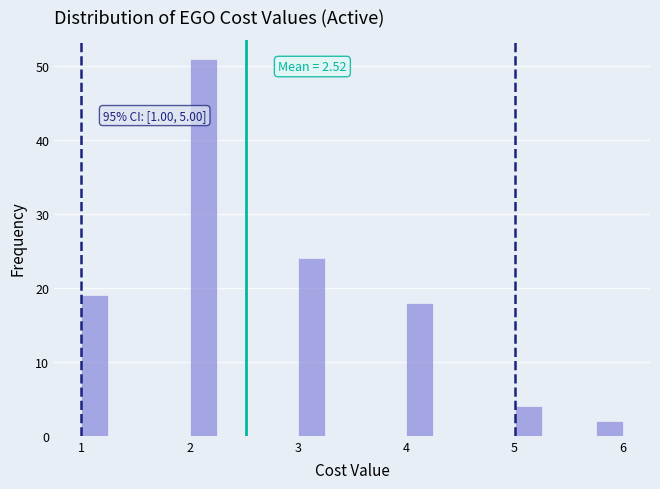

Read against the x-axis, roughly where is the centre of the tallest bar?

2.1